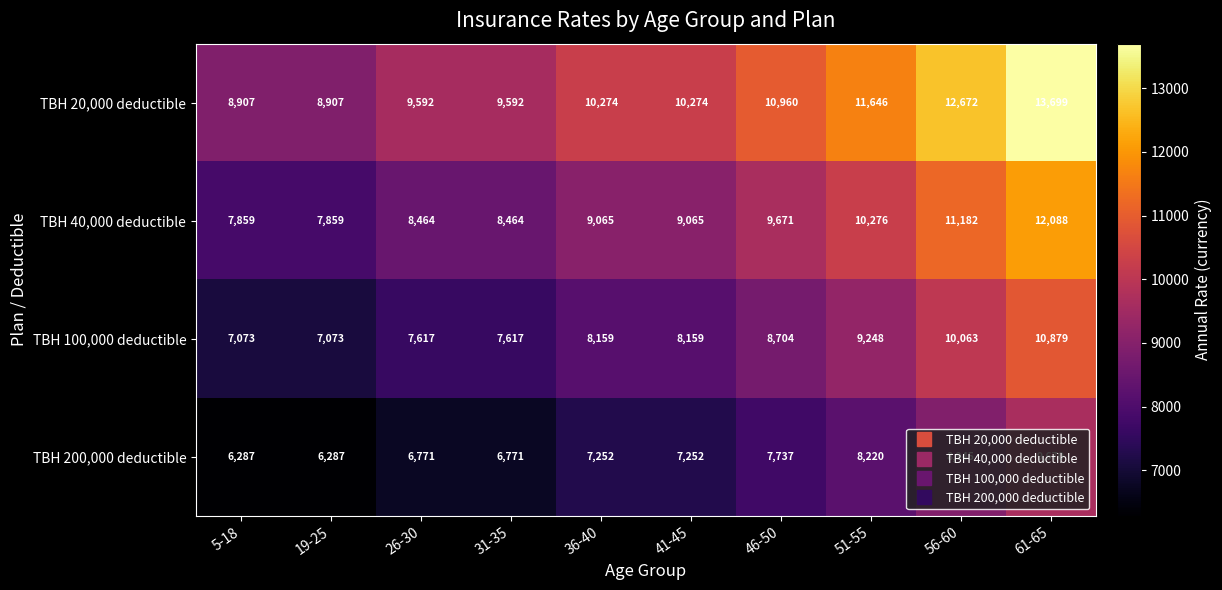

True or false: TBH 100,000 deductible has a value of 4754 at 56-60.

False